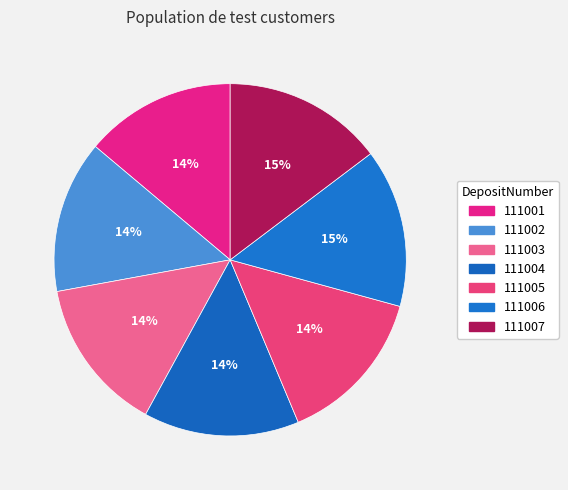

Is it true that 111007 is 15% of the pie?

True